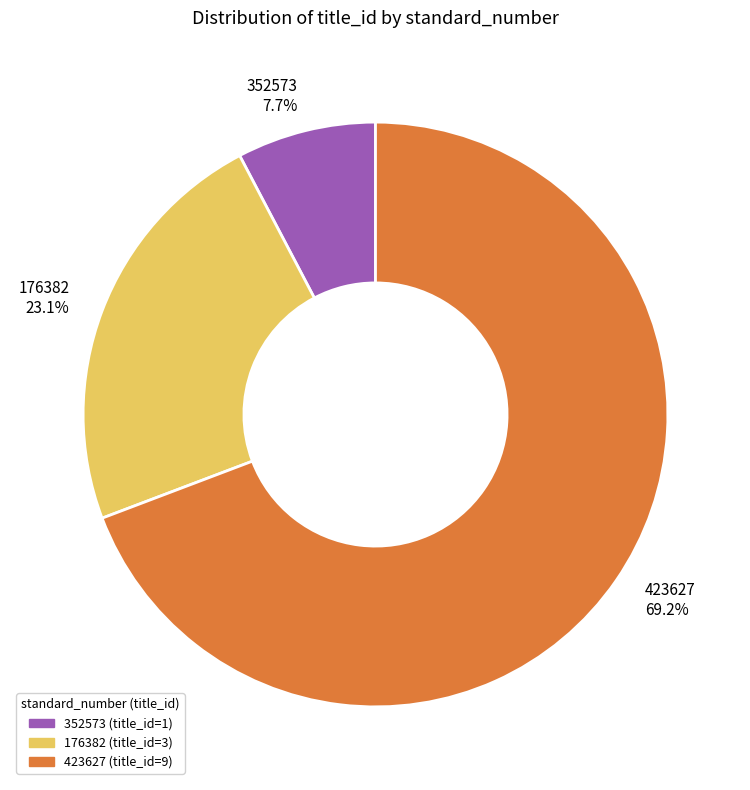

To the nearest percent, what percentage of the pie is 423627?

69%